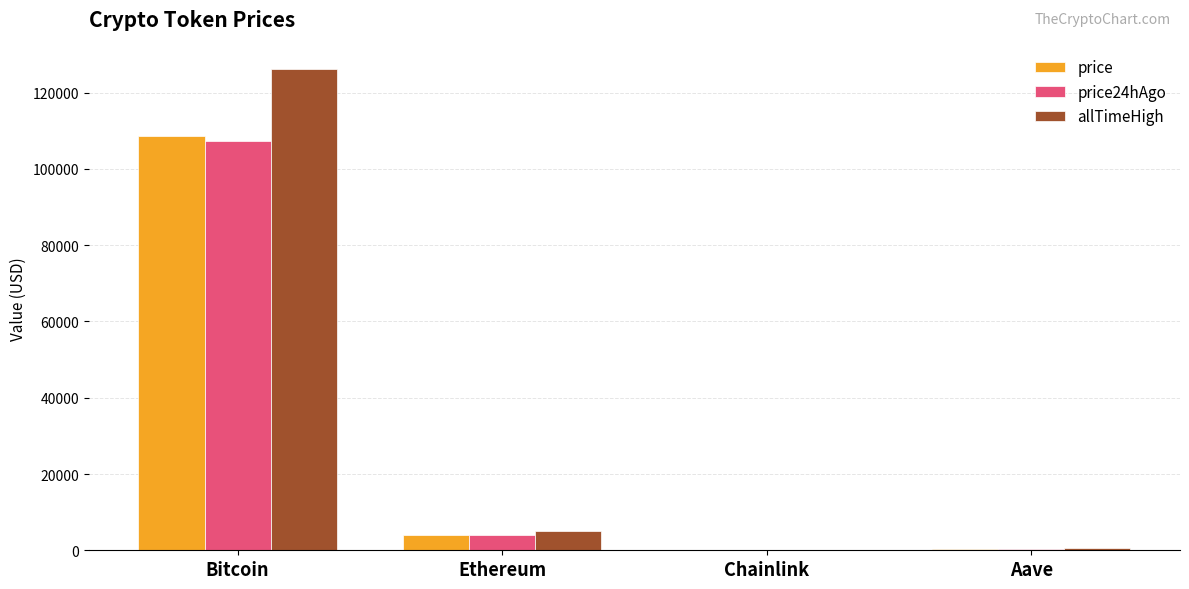

Between Bitcoin and Chainlink, which series saw the biggest shift?

allTimeHigh